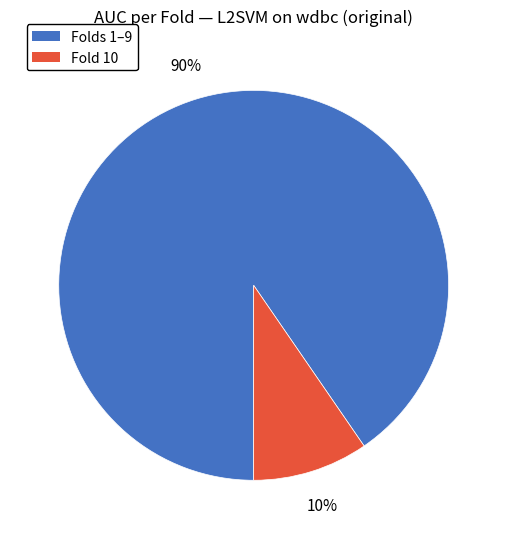

Does any single category account for the majority?

Yes